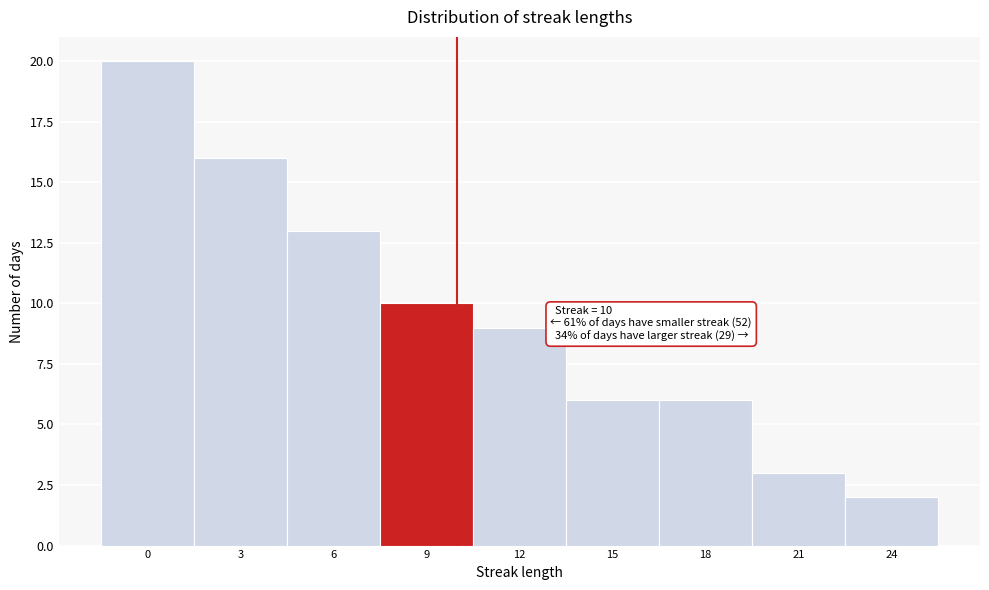

Reading left to right, what are all the values shown in this chart?

20	16	13	10	9	6	6	3	2